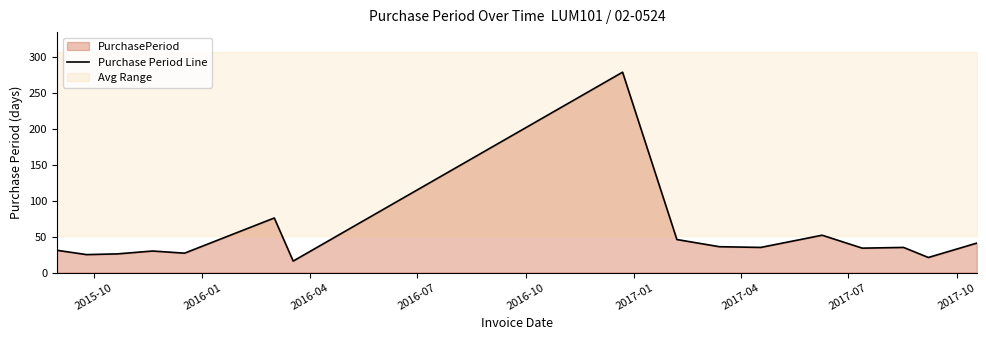

True or false: there are more than 2 points higher than both neighbors.

True